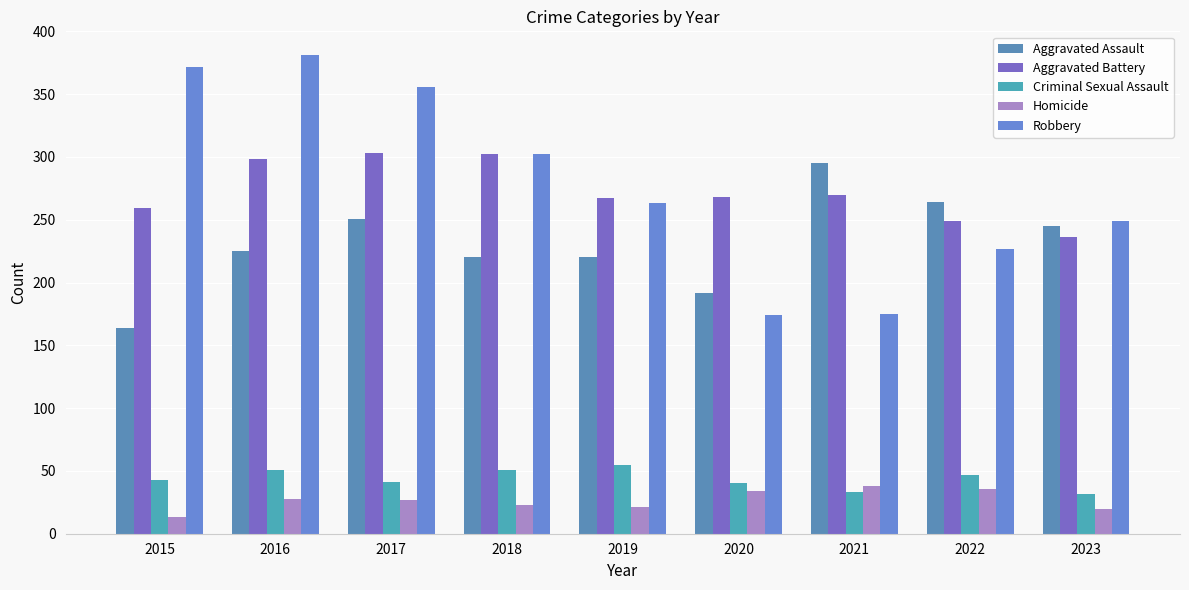

What is the sum of the Aggravated Assault values at 2016 and 2023?

470